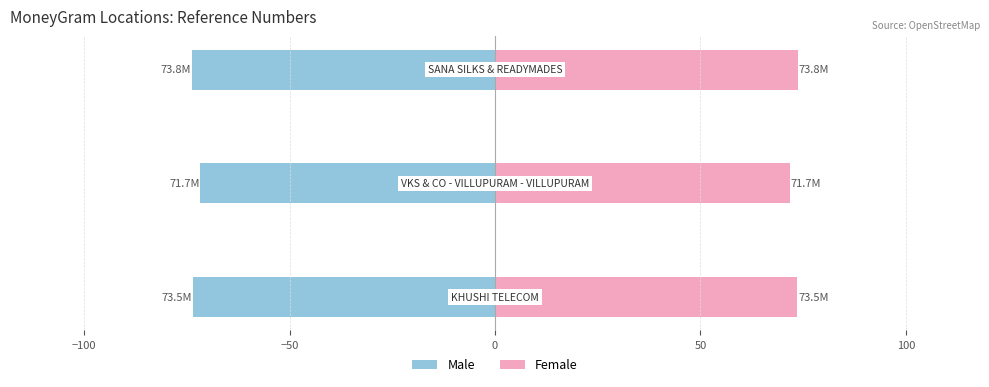

Between −150 and −50, which series saw the biggest shift?

Male